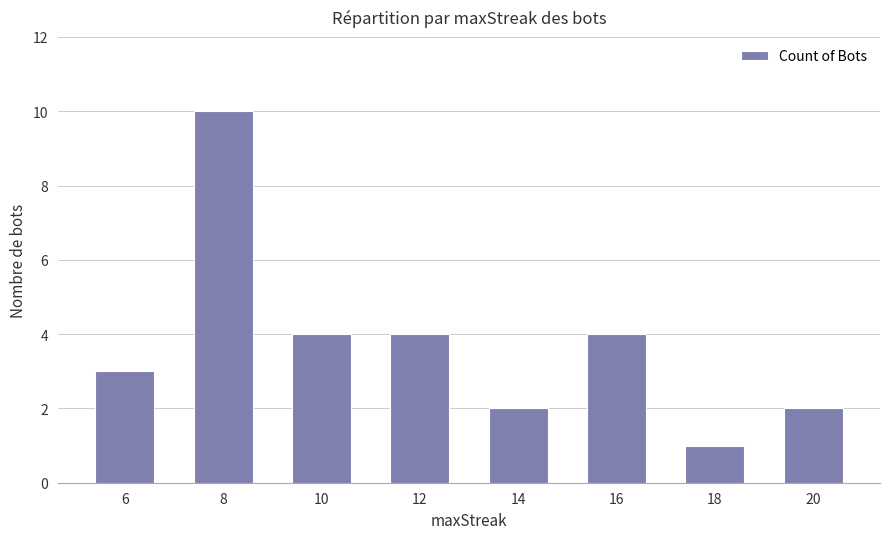

Count the values in the range 2 to 4.

6